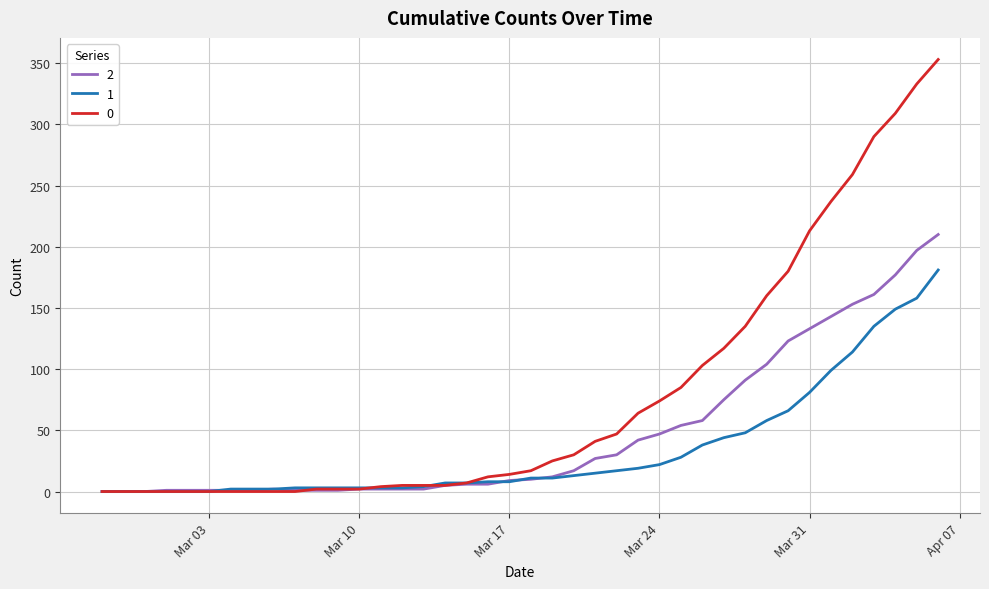

List the series in order of their peak value, lowest first.

1, 2, 0